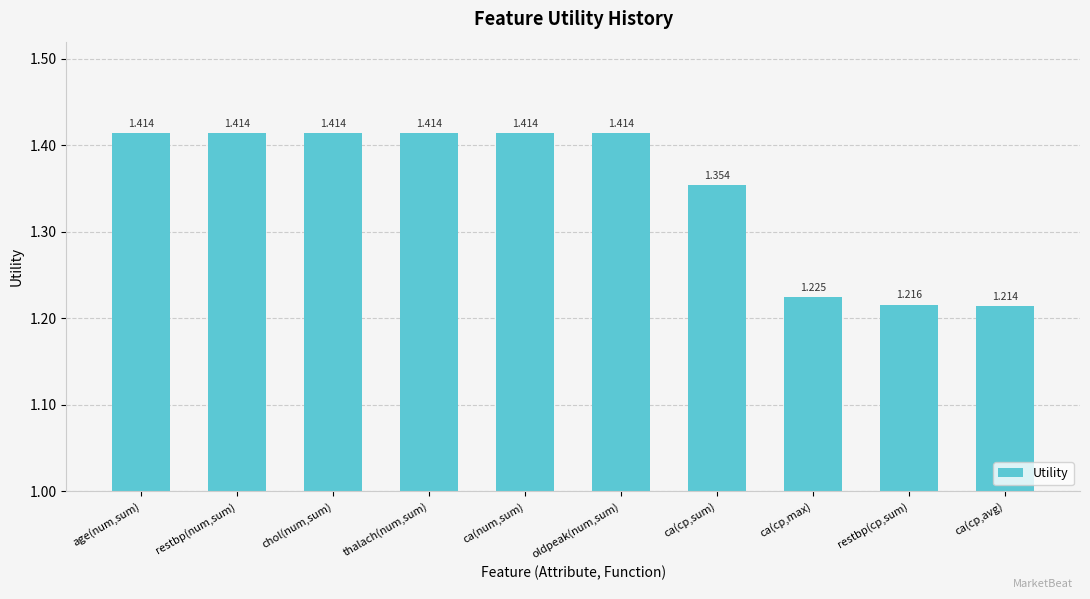

What is the label of the 3rd bar from the left?

chol(num,sum)